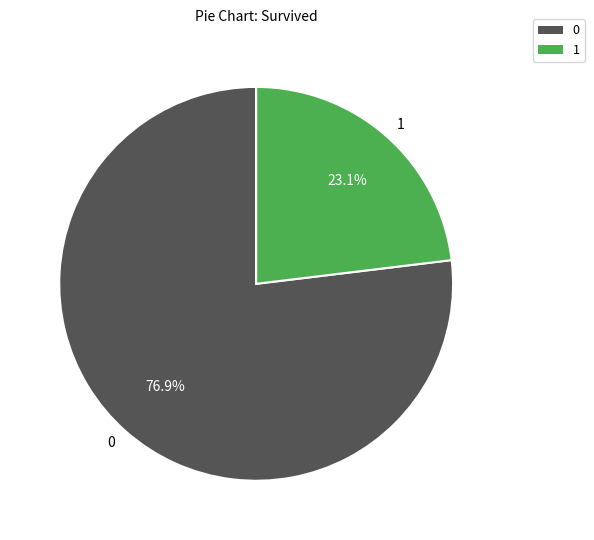

What percentage is the 1 slice, to the nearest percent?

23%